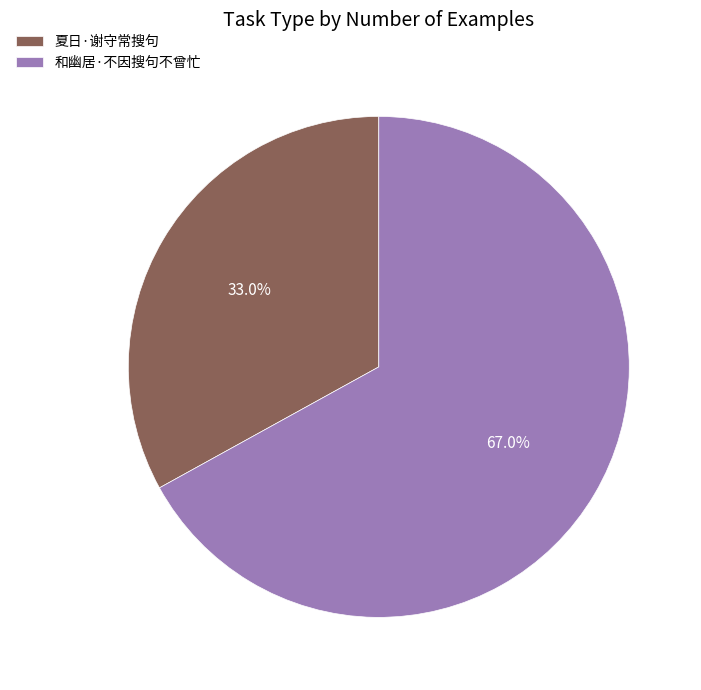

To the nearest percent, what is the combined percentage of 和幽居·不因搜句不曾忙 and 夏日·谢守常搜句?

100%